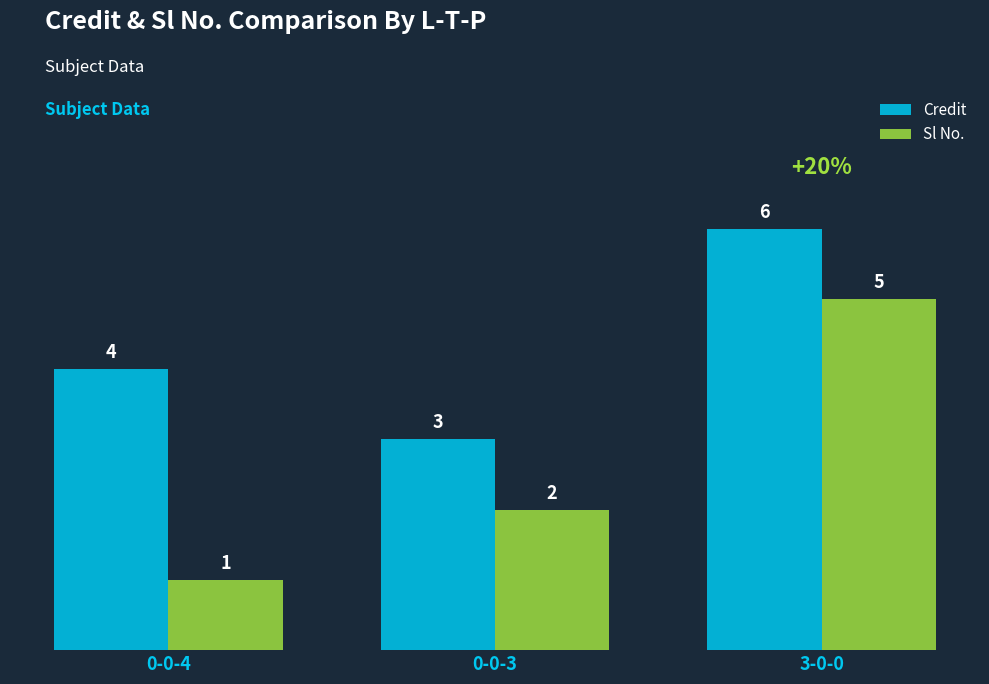

Which series has the largest range (max minus min)?

Sl No.